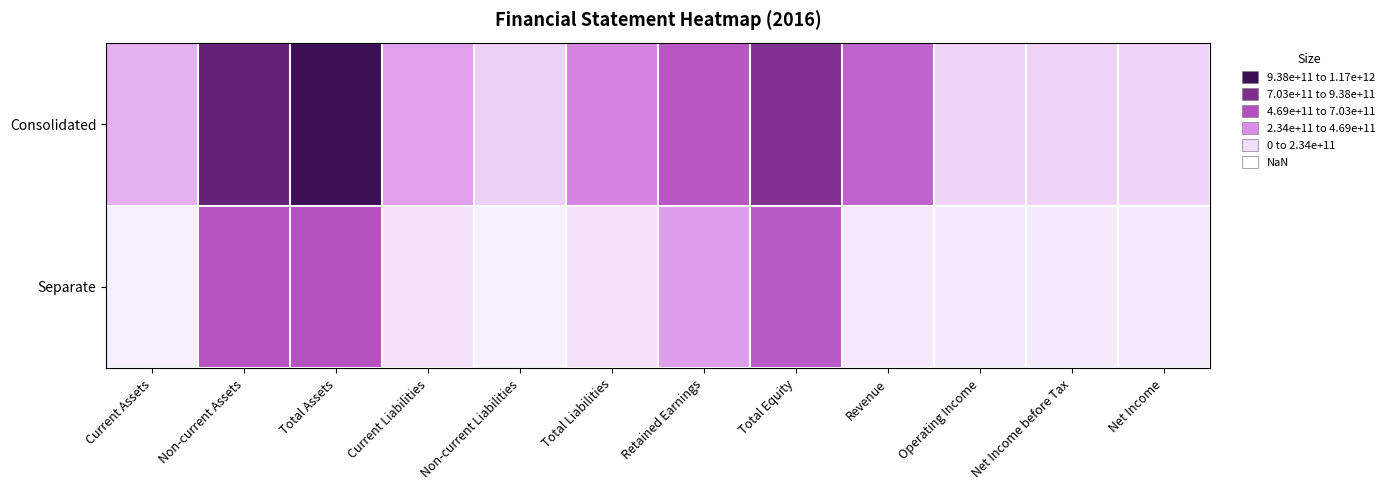

Rank the series at Total Liabilities from lowest to highest value.

Separate, Consolidated